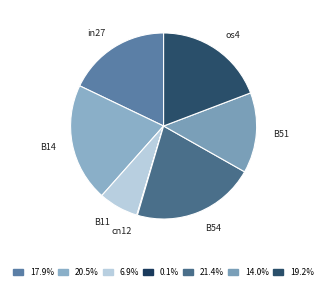

What is the largest slice in the pie chart?

B54